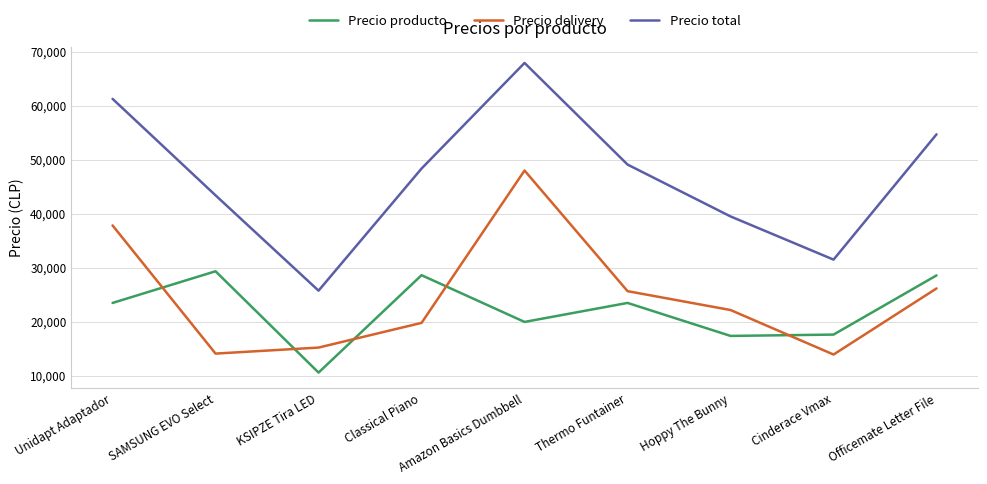

What is the difference between the Precio producto values at Classical Piano and KSIPZE Tira LED?

18036.9